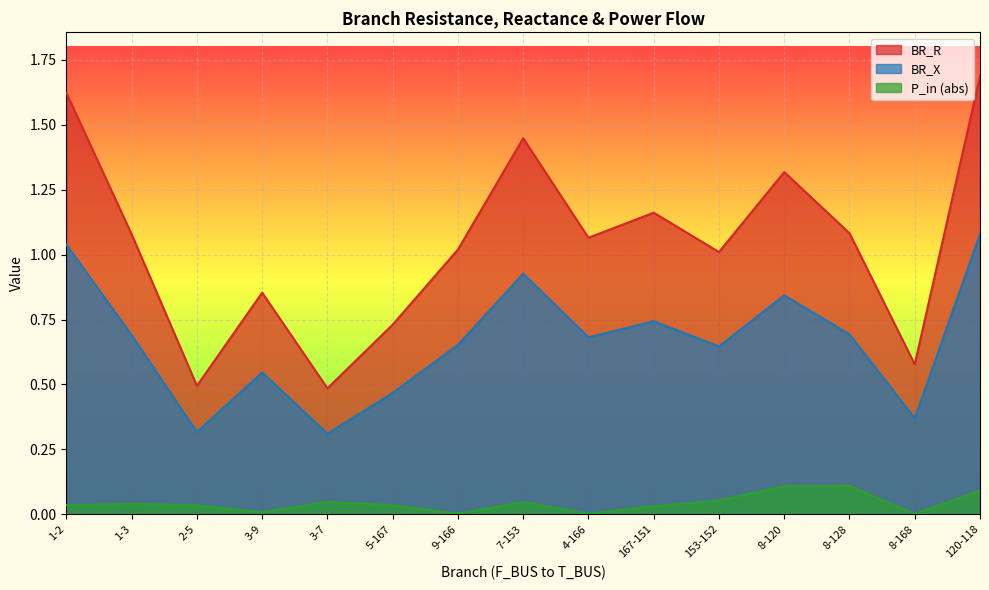

How many series are shown in this chart?

3